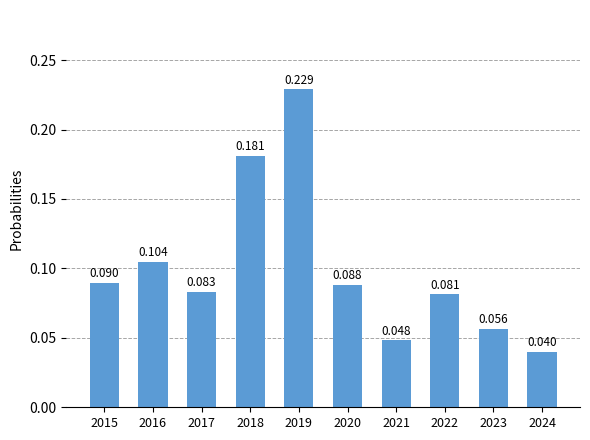

Is it true that the value at 2016 is 0.0?

False